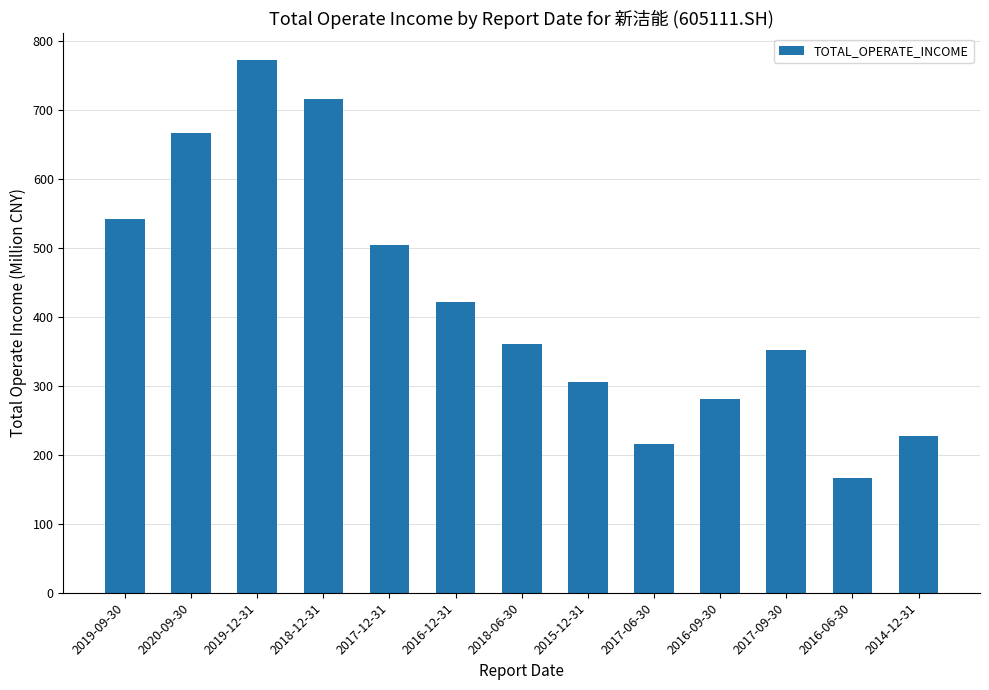

Where is the data nearest to the value 469741232?

2017-12-31